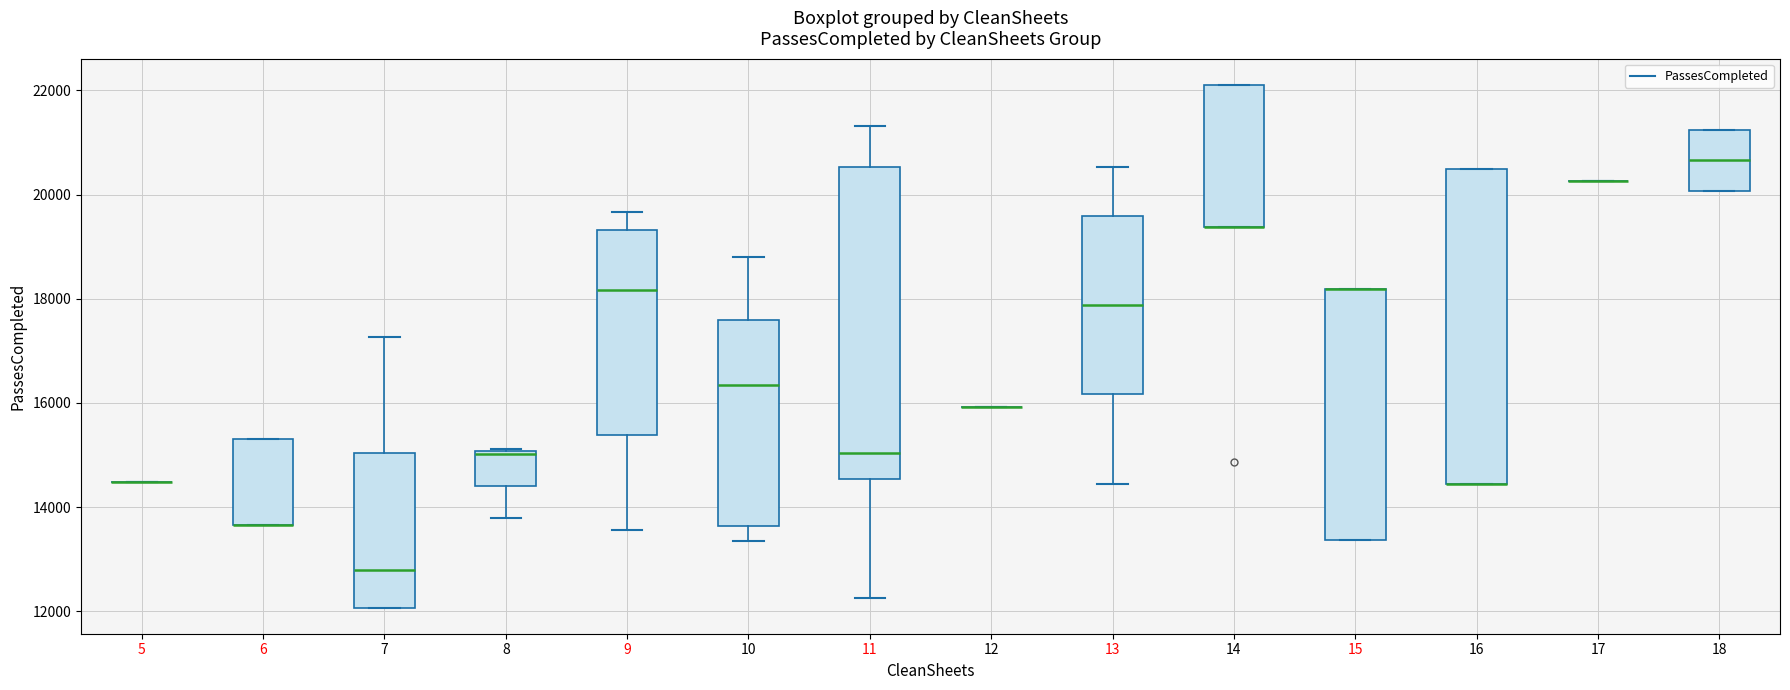

Reading left to right, read every box against the y-axis: the position of its median line, the range the box covers, and the ends of its whiskers. The values are not printed on the chart, so give them approximately, as read against the axis.

5: box collapsed to a line at 14400, whiskers 14400 to 14400
6: median 13600 (drawn on the box's lower edge), box 13600 to 15400, whiskers 13600 to 15400
7: median 12800, box 12000 to 15000, whiskers 12000 to 17200
8: median 15000, box 14400 to 15000, whiskers 13800 to 15200
9: median 18200, box 15400 to 19400, whiskers 13600 to 19600
10: median 16400, box 13600 to 17600, whiskers 13400 to 18800
11: median 15000, box 14600 to 20600, whiskers 12200 to 21400
12: box collapsed to a line at 16000, whiskers 16000 to 16000
13: median 17800, box 16200 to 19600, whiskers 14400 to 20600
14: median 19400 (drawn on the box's lower edge), box 19400 to 22200, whiskers 19400 to 22200
15: median 18200 (drawn on the box's upper edge), box 13400 to 18200, whiskers 13400 to 18200
16: median 14400 (drawn on the box's lower edge), box 14400 to 20400, whiskers 14400 to 20400
17: box collapsed to a line at 20200, whiskers 20200 to 20200
18: median 20600, box 20000 to 21200, whiskers 20000 to 21200